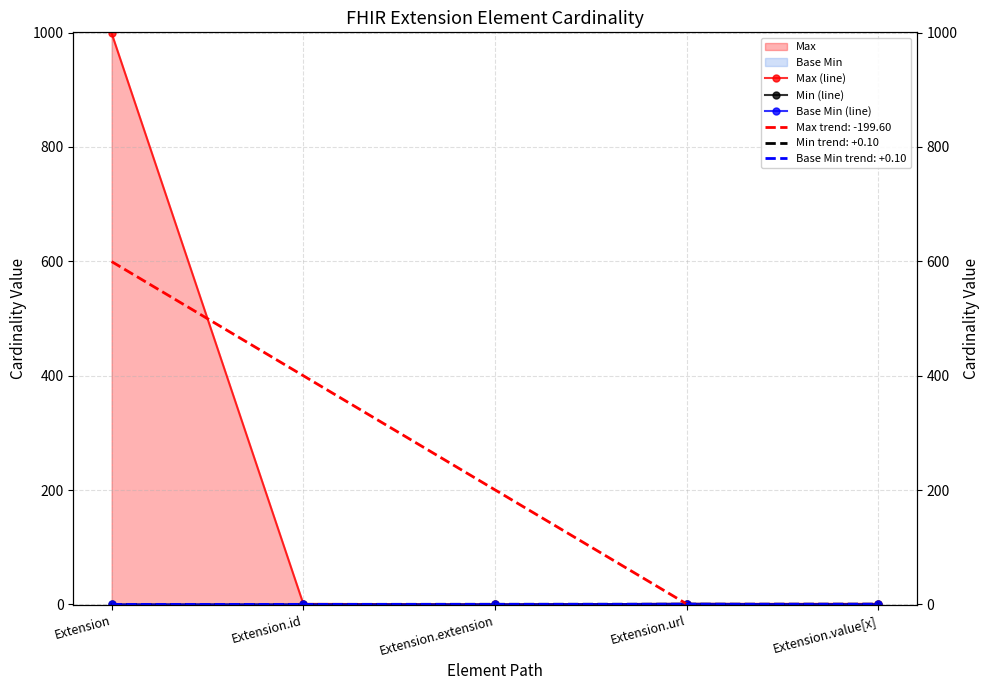

Is it true that Base Min (line) equals 0 at Extension?

True